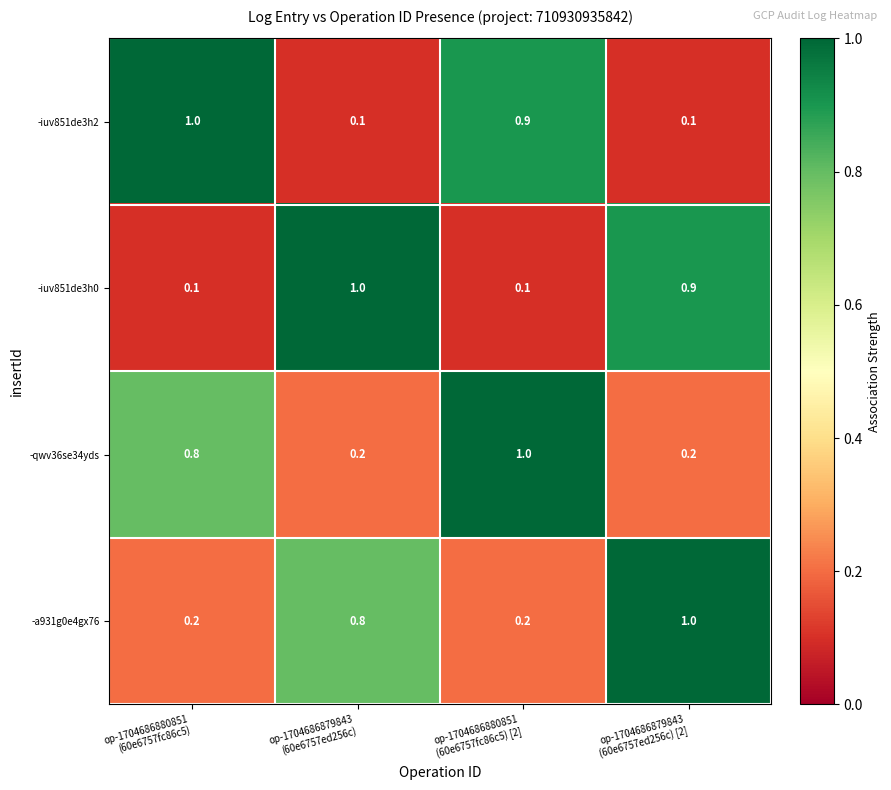

What is the difference between the maximum and minimum values in the -iuv851de3h2 series?

0.9